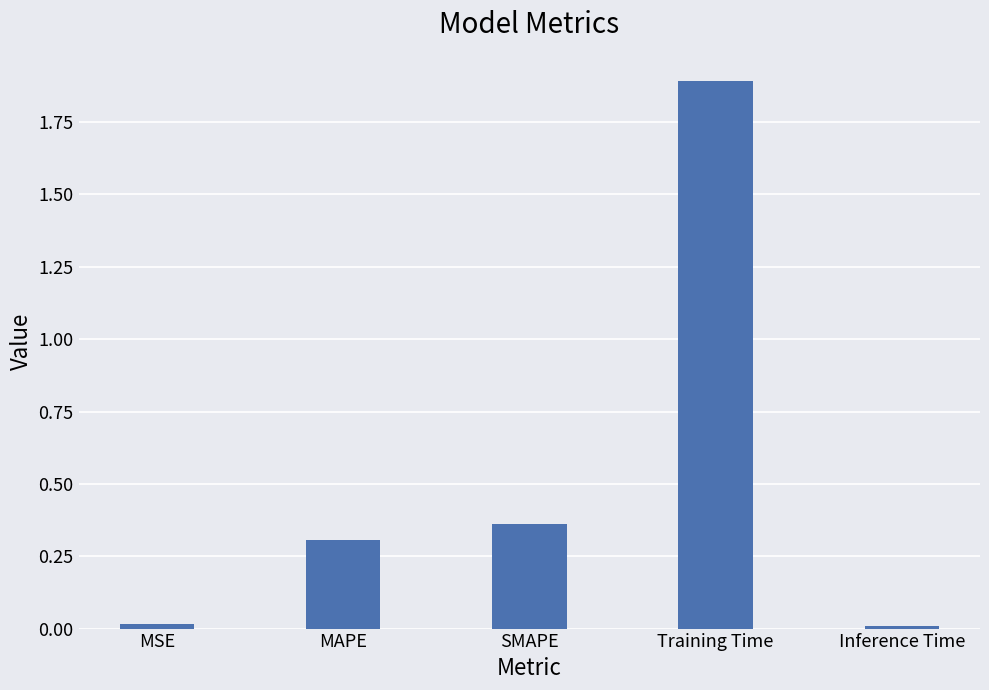

What is the average value?

0.5